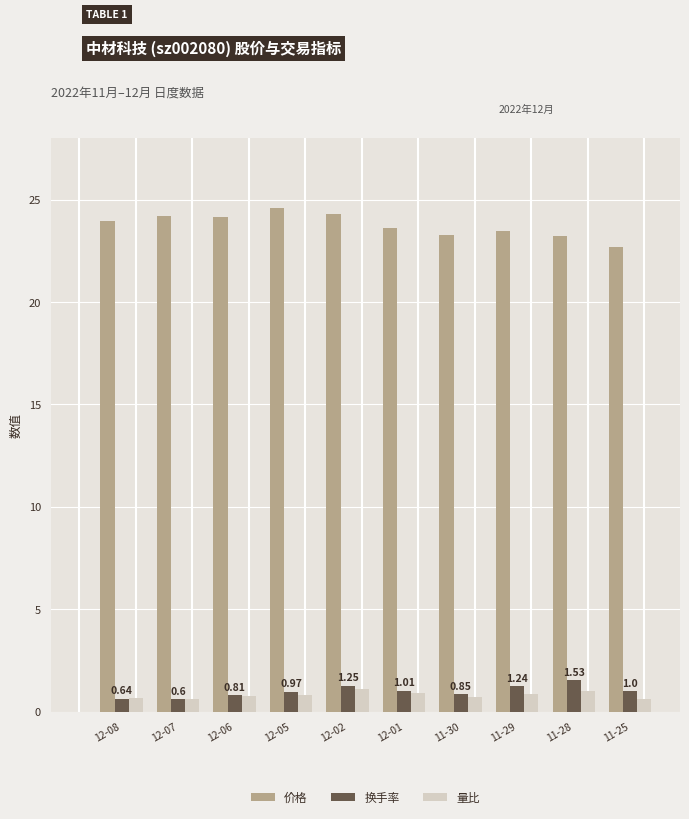

What is the minimum value shown in the chart?

0.6